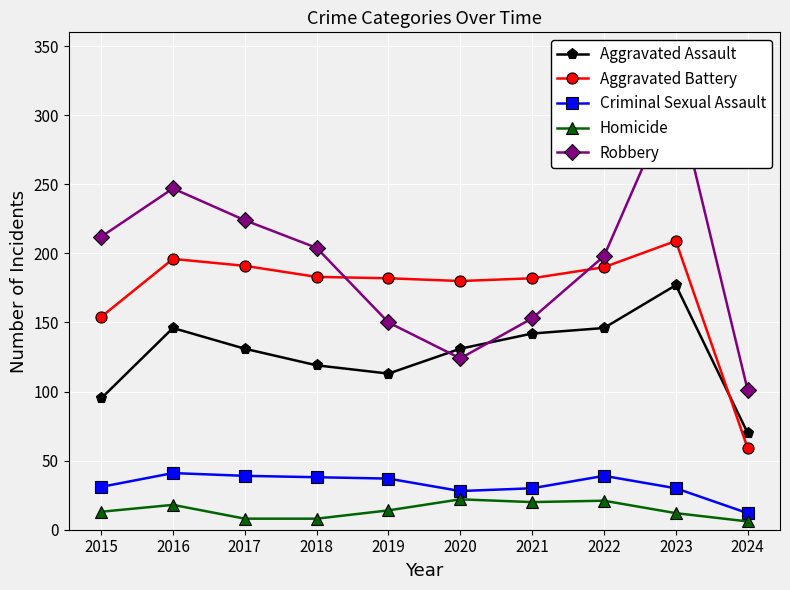

True or false: Aggravated Battery and Homicide cross at least once.

False